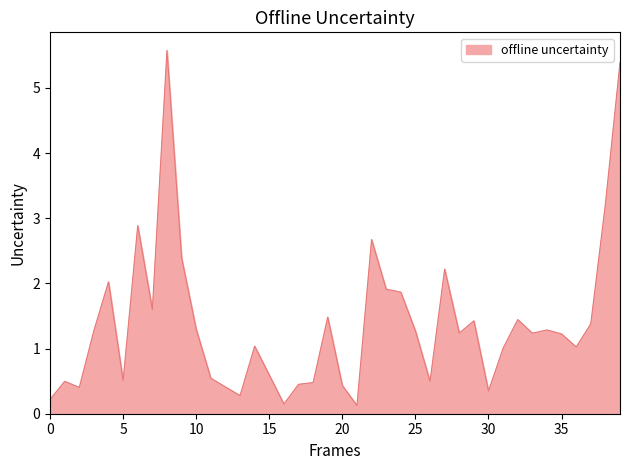

What is the difference between the maximum and minimum values?

5.4